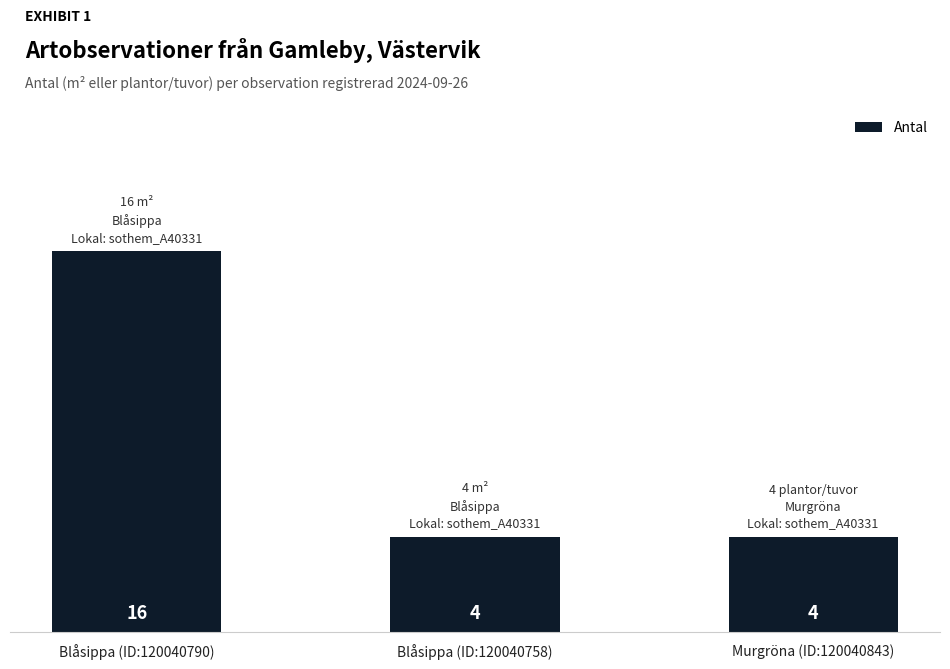

What is the sum of the values at Blåsippa (ID:120040790) and Blåsippa (ID:120040758)?

20